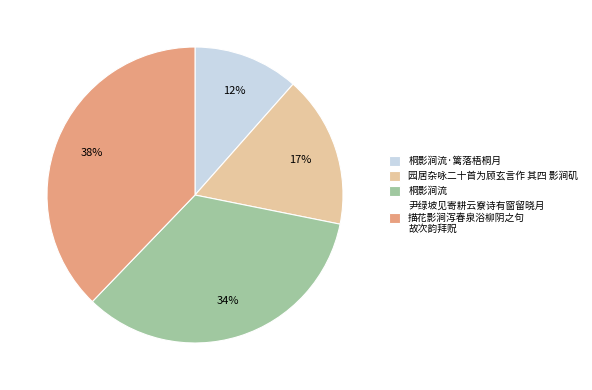

To the nearest percent, what portion does 桐影涧流·篱落梧桐月 represent?

12%